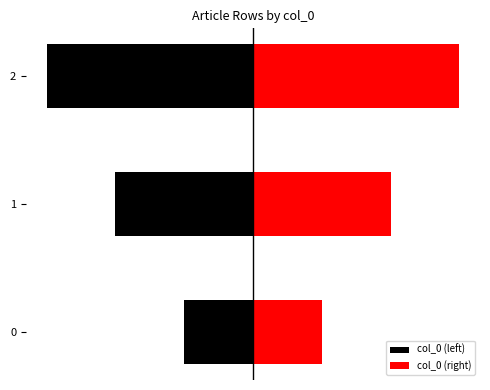

What are all the series names shown in the legend?

col_0 (left), col_0 (right)